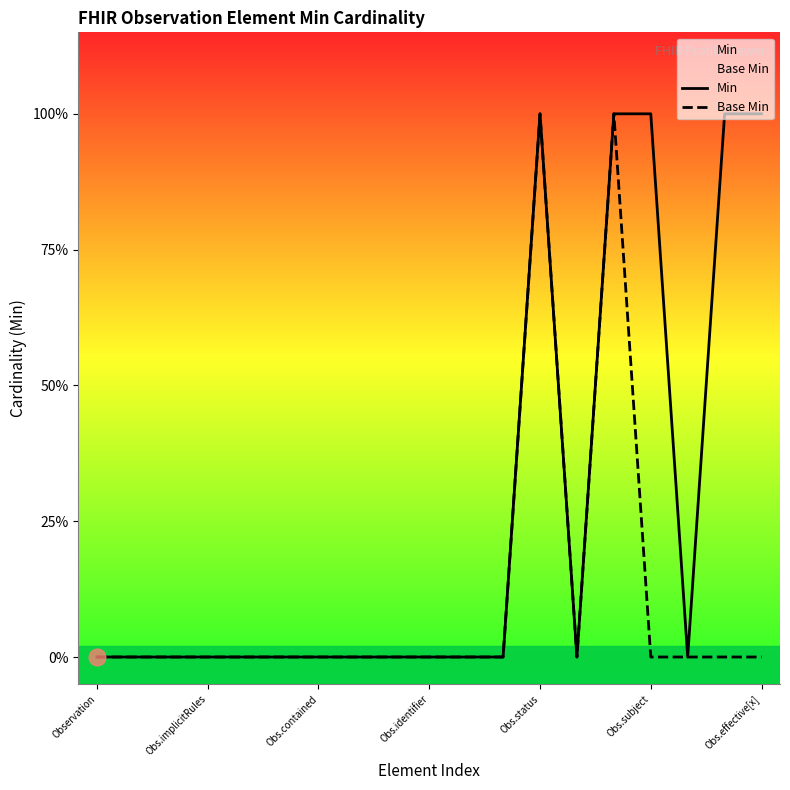

What is the sum of all Min values?

5